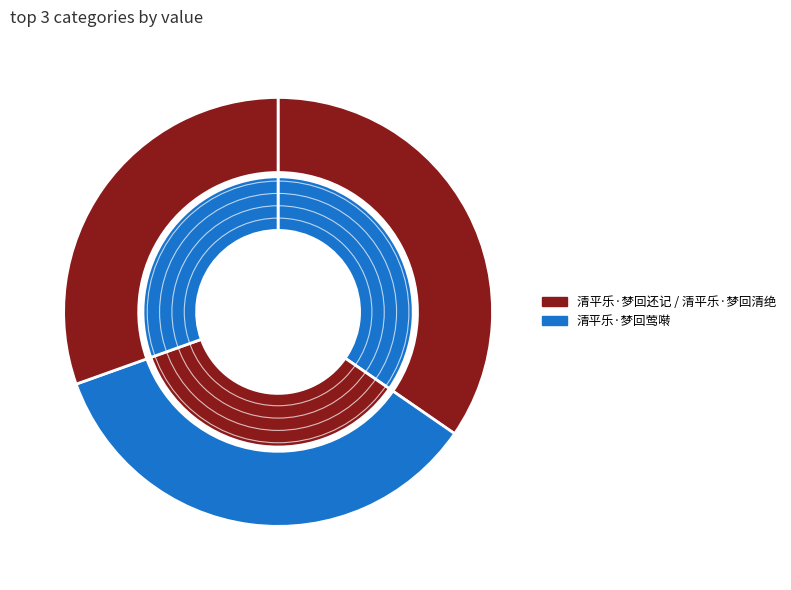

What percentage do 清平乐·梦回还记 and 清平乐·梦回清绝 together represent?

65.1%